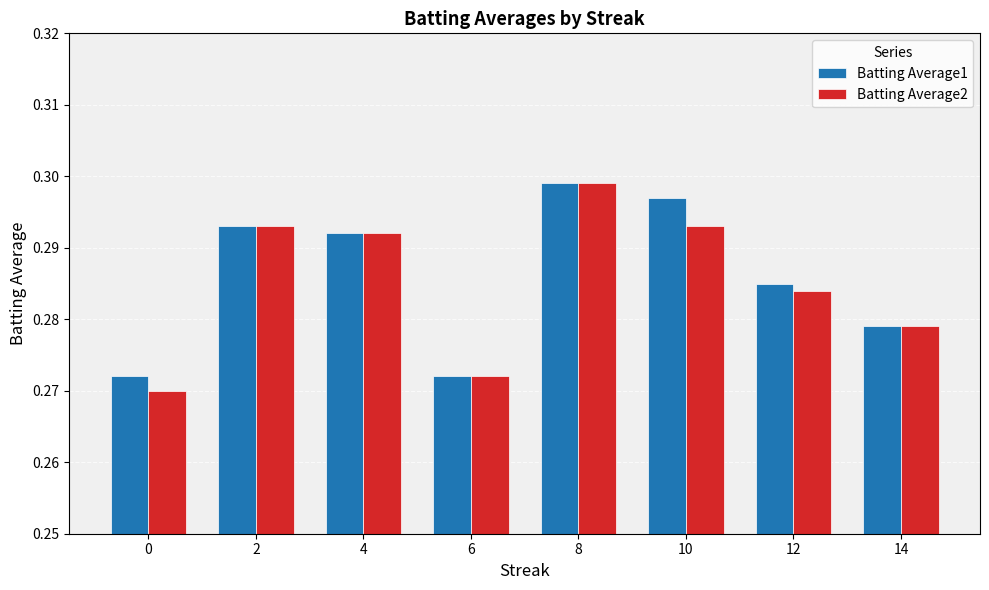

Is the value of Batting Average2 at 12 greater than the value of Batting Average1 at 8?

No